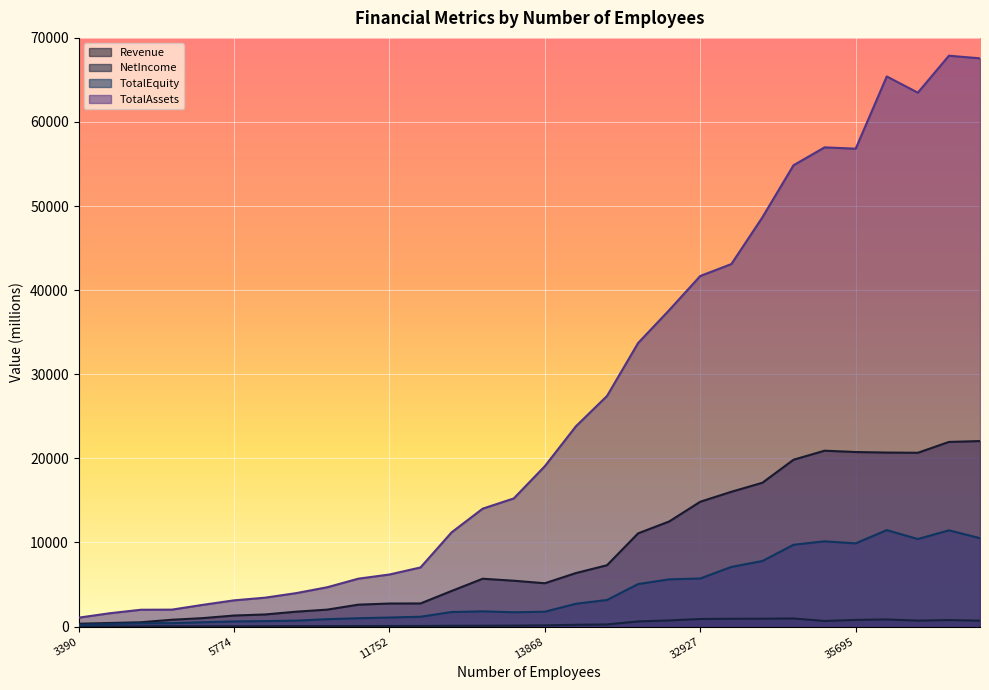

What position from the left is 18821?

18